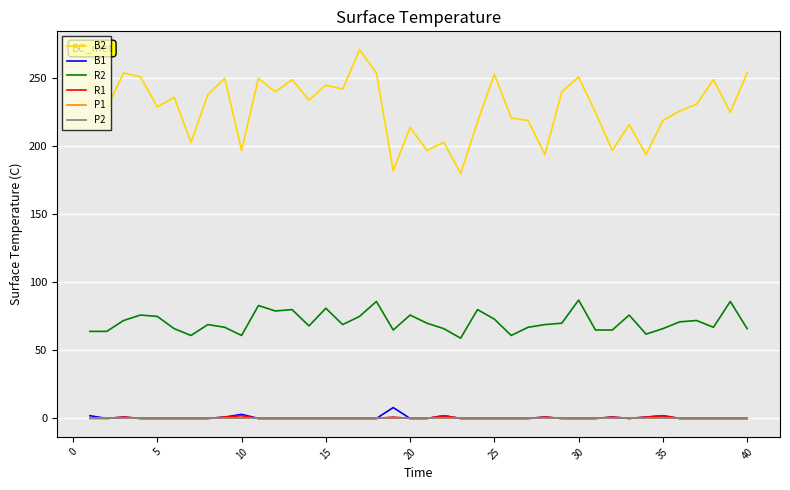

True or false: R2 and B2 cross at least once.

False